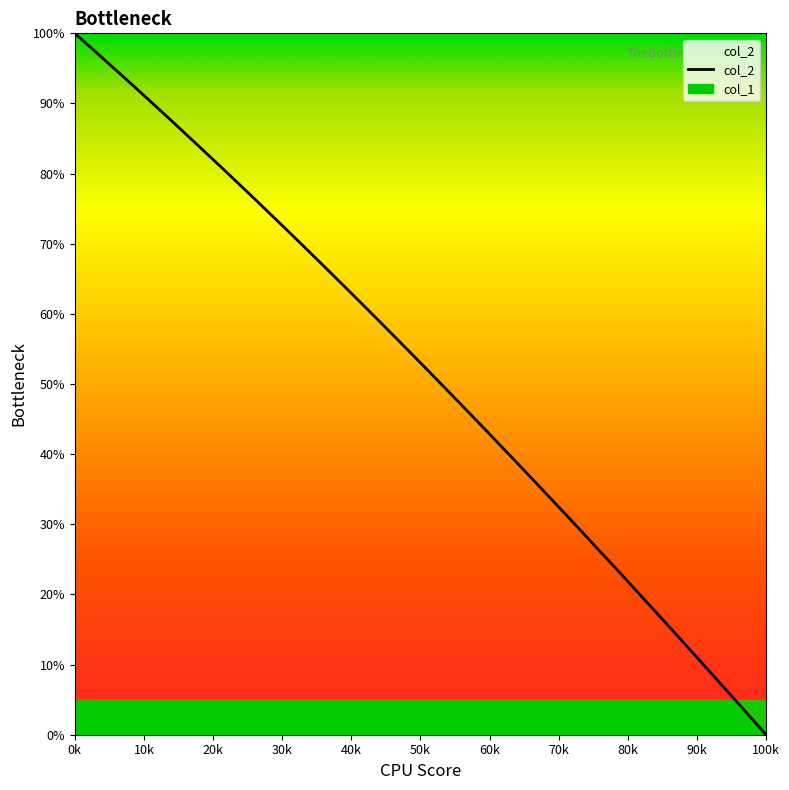

Is this an area chart (filled region under the line)?

No